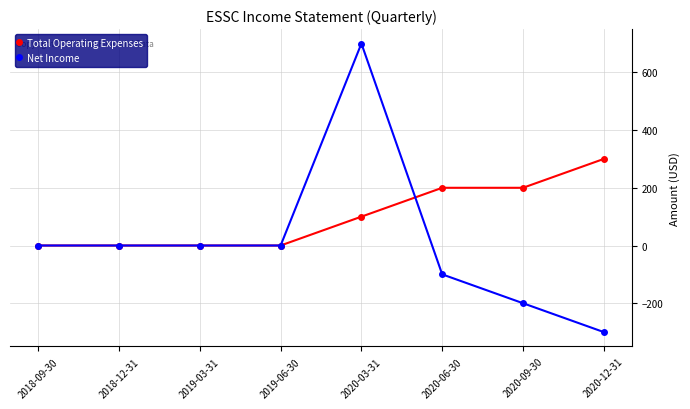

The Total Operating Expenses series shows 0 at 2018-09-30. True or false?

True